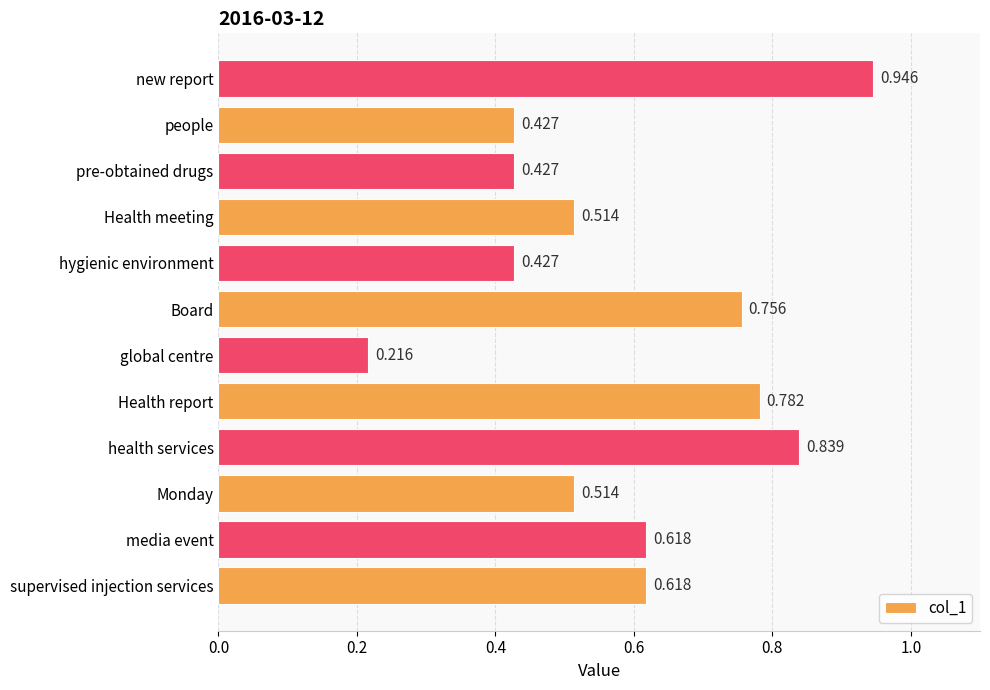

Which label corresponds to the largest value in the chart?

new report